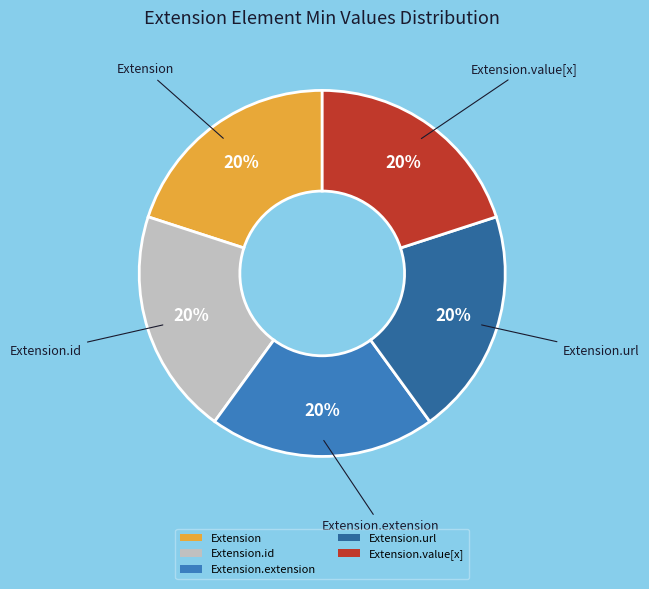

What is the ratio of the value at Extension to the value at Extension.extension?

1.0